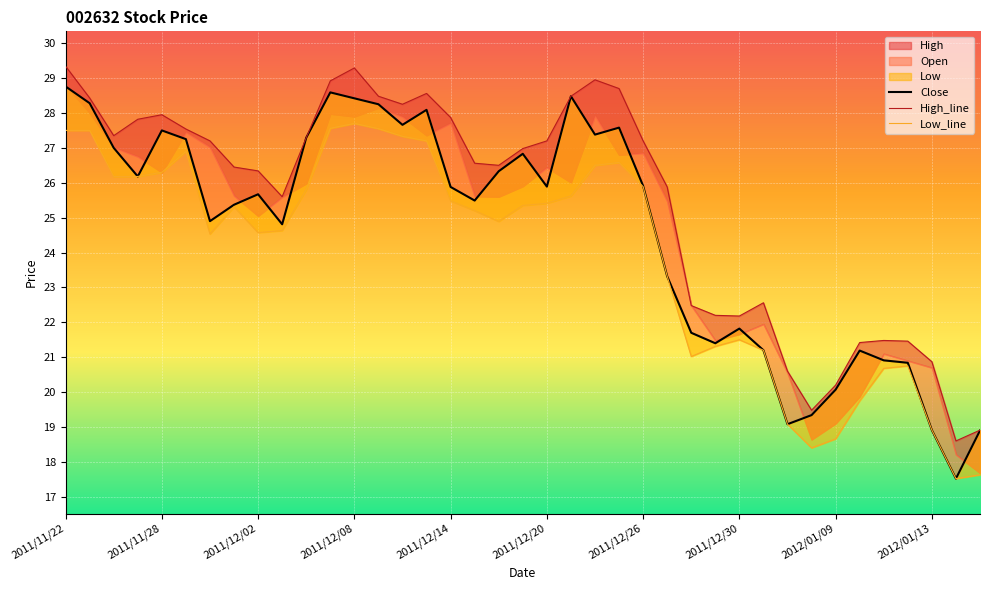

At which label does Close first exceed 25?

2011/11/22